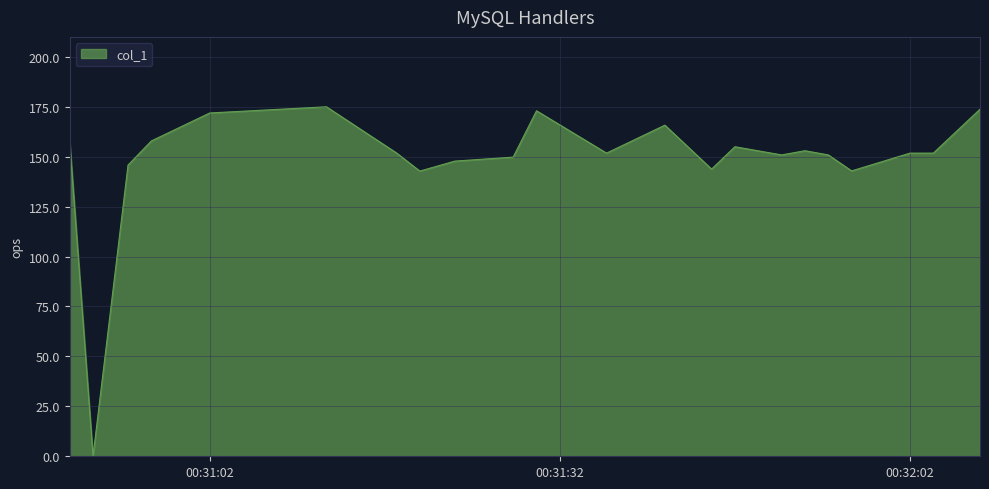

What is the difference between the maximum and minimum values?

175.0